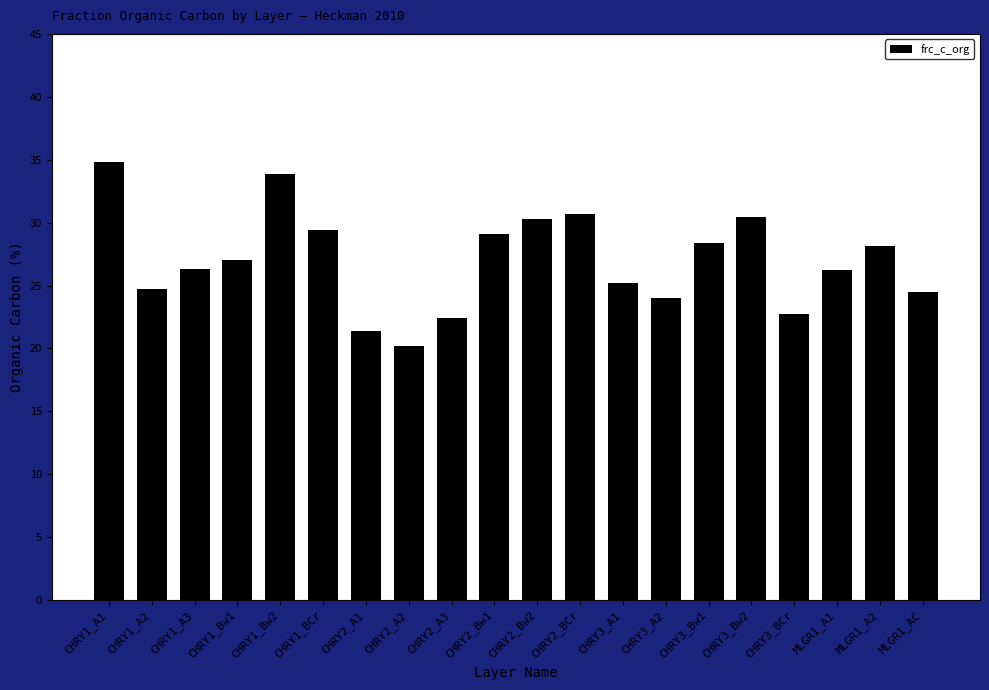

What is the sum of all values?

539.7